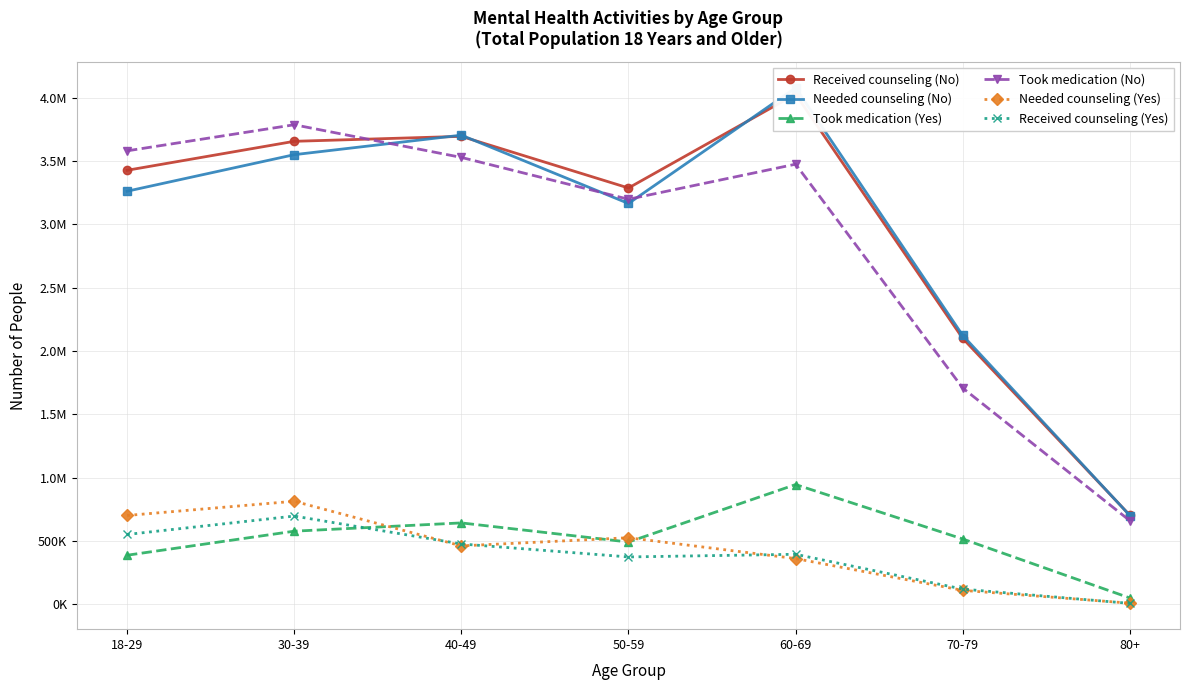

Rank the series at 30-39 from highest to lowest value.

Took medication (No), Received counseling (No), Needed counseling (No), Needed counseling (Yes), Received counseling (Yes), Took medication (Yes)